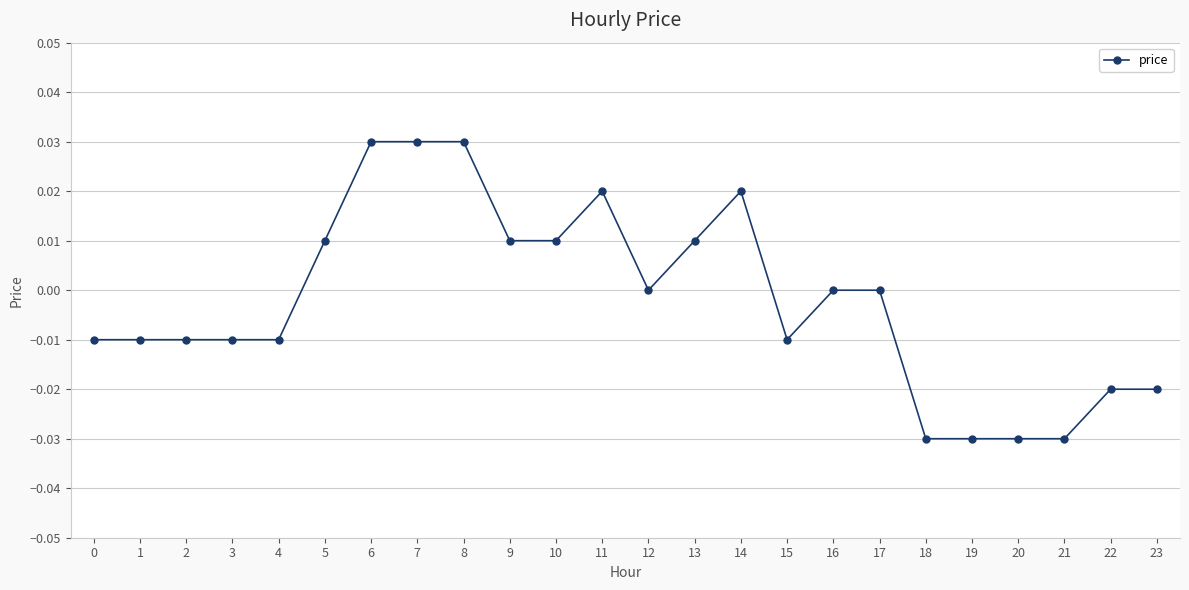

True or false: the data shows 0.0 at 13.

True